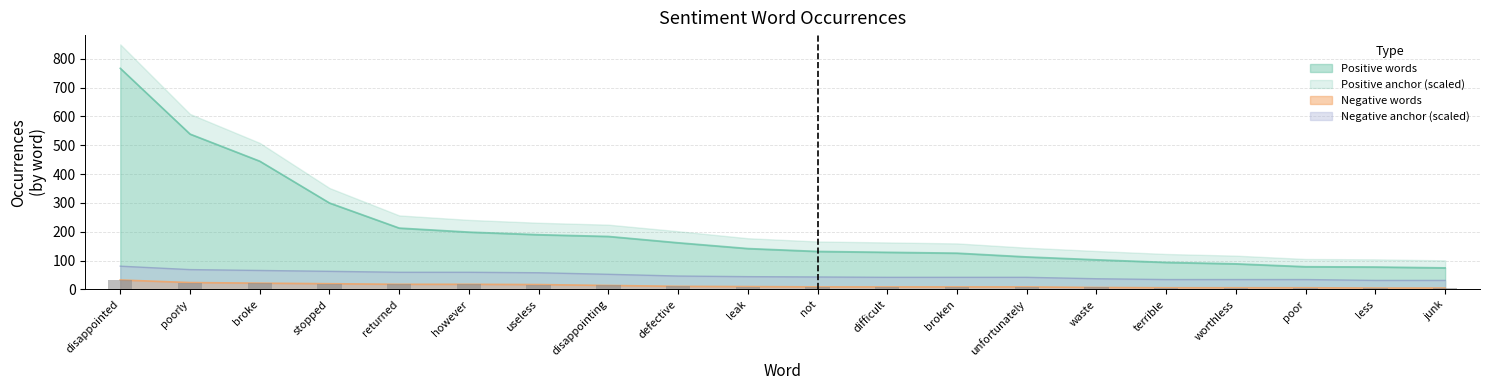

What is the sum of the Negative anchor values at worthless and waste?

71.7